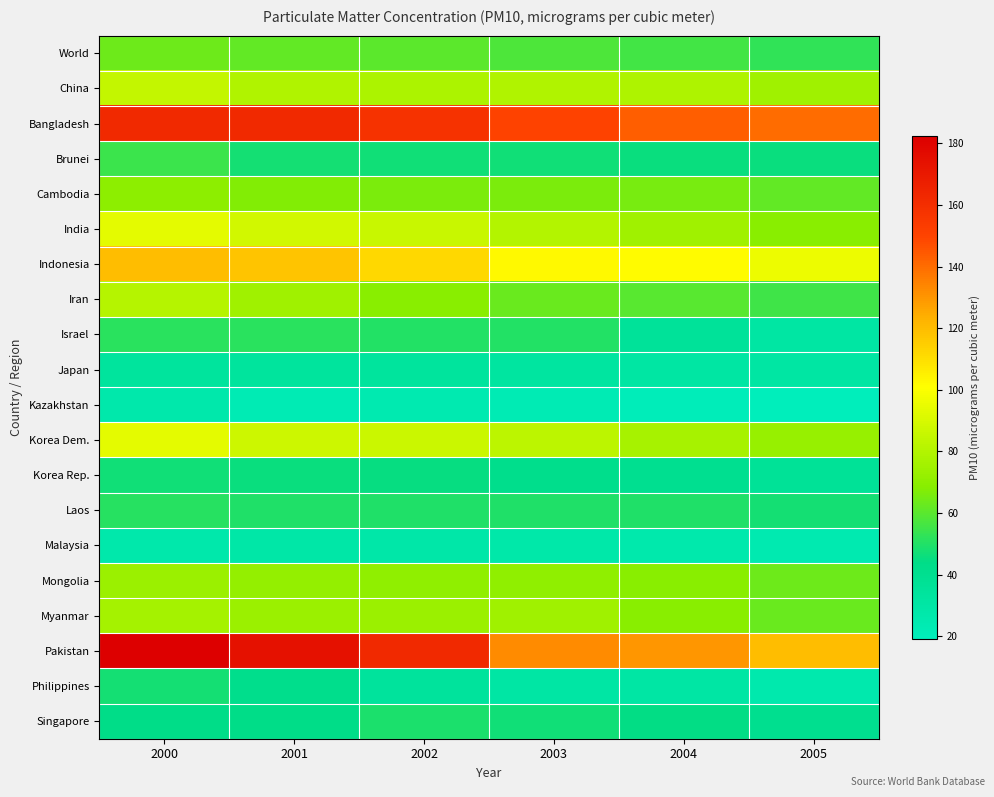

Which series has the largest total across all categories?

Bangladesh